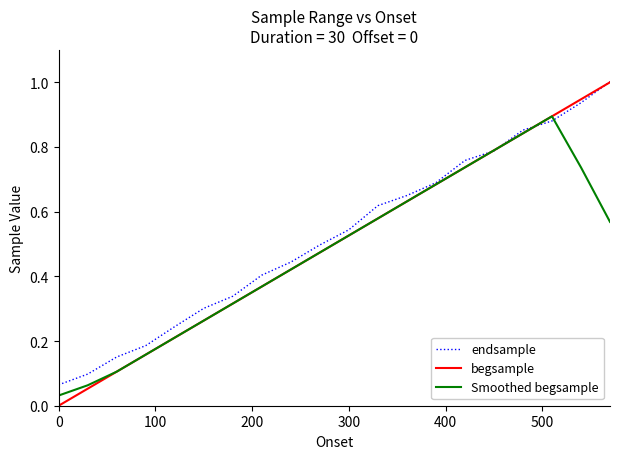

Which series has the largest range (max minus min)?

begsample